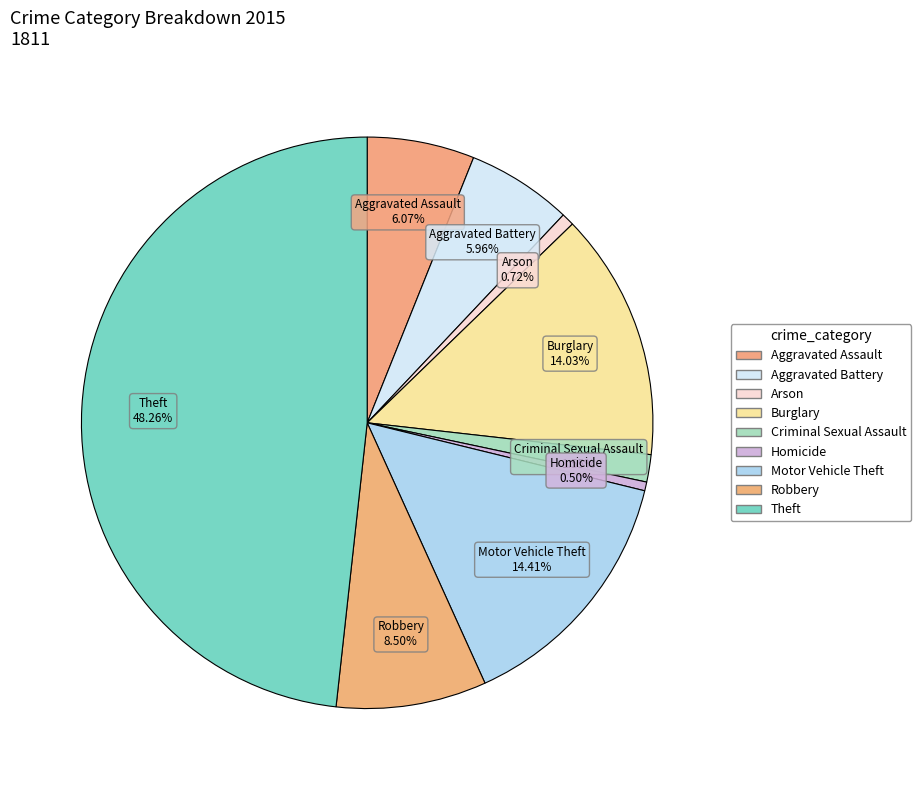

Count the number of slices in the pie.

9